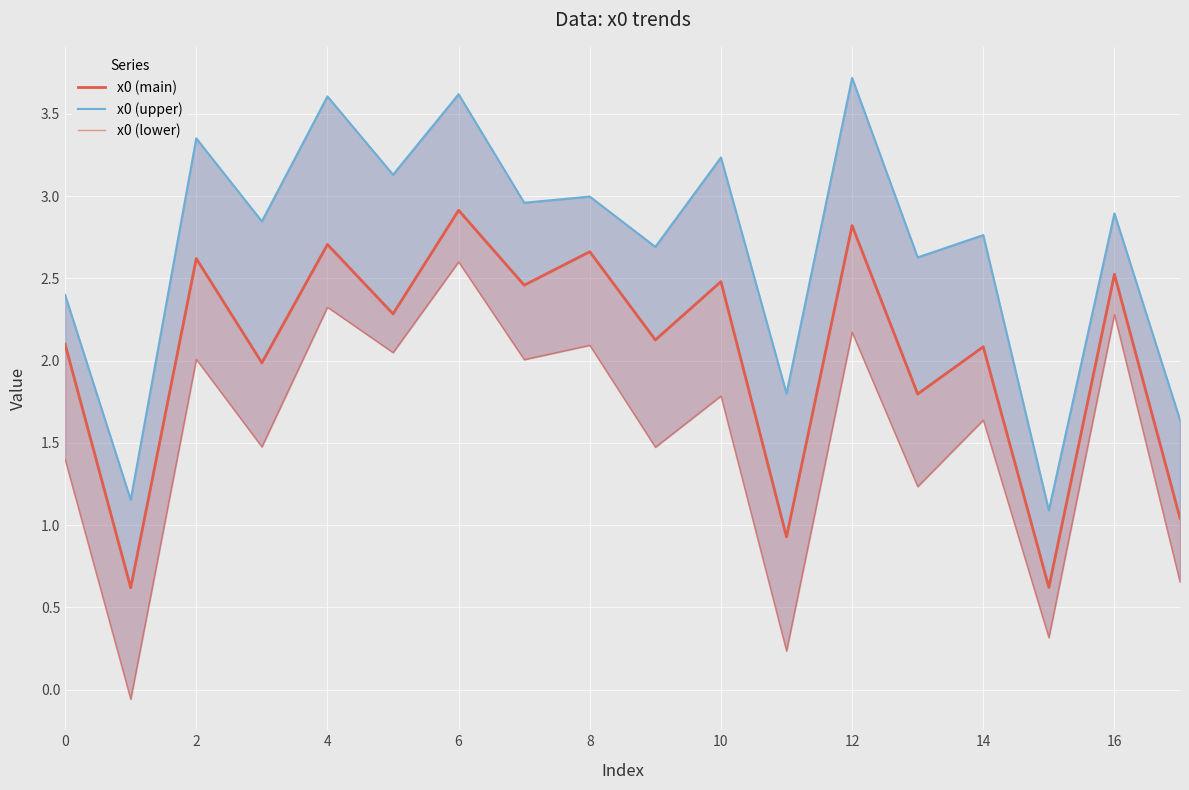

Count the number of categories in the chart.

18